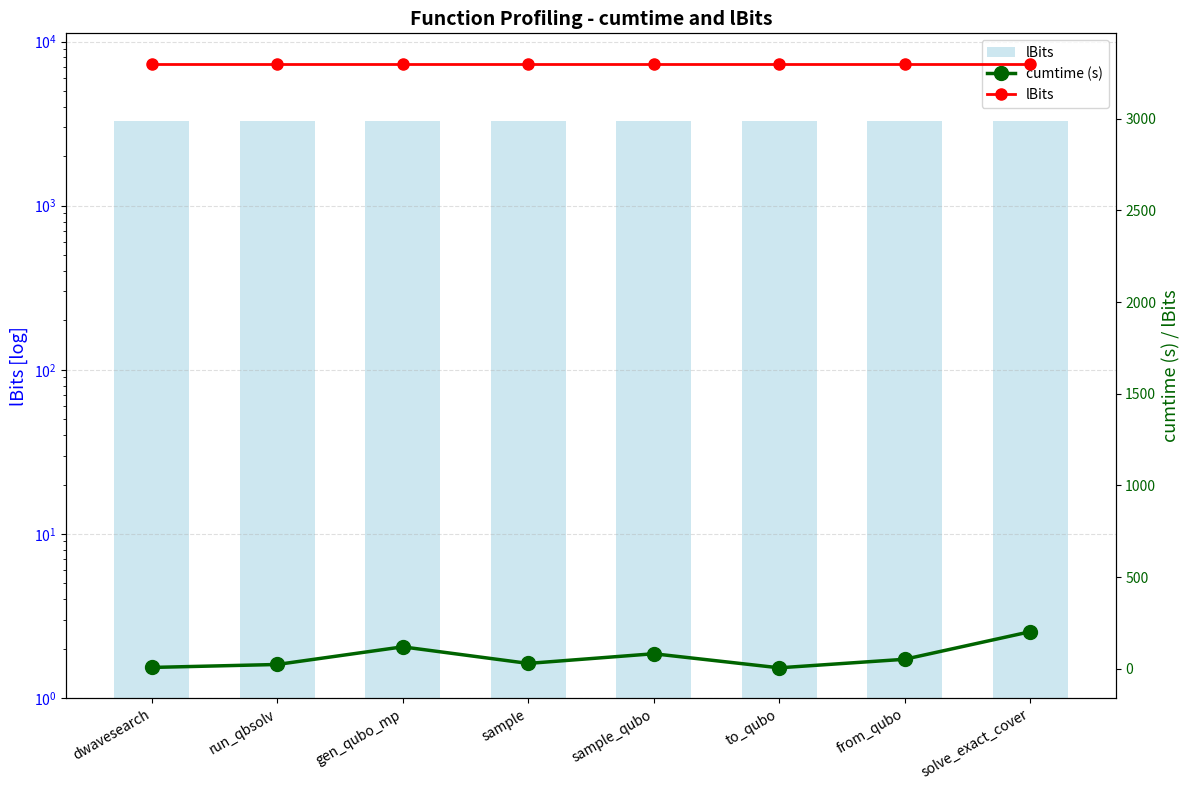

Rank the series at from_qubo from highest to lowest value.

lBits, cumtime (s)